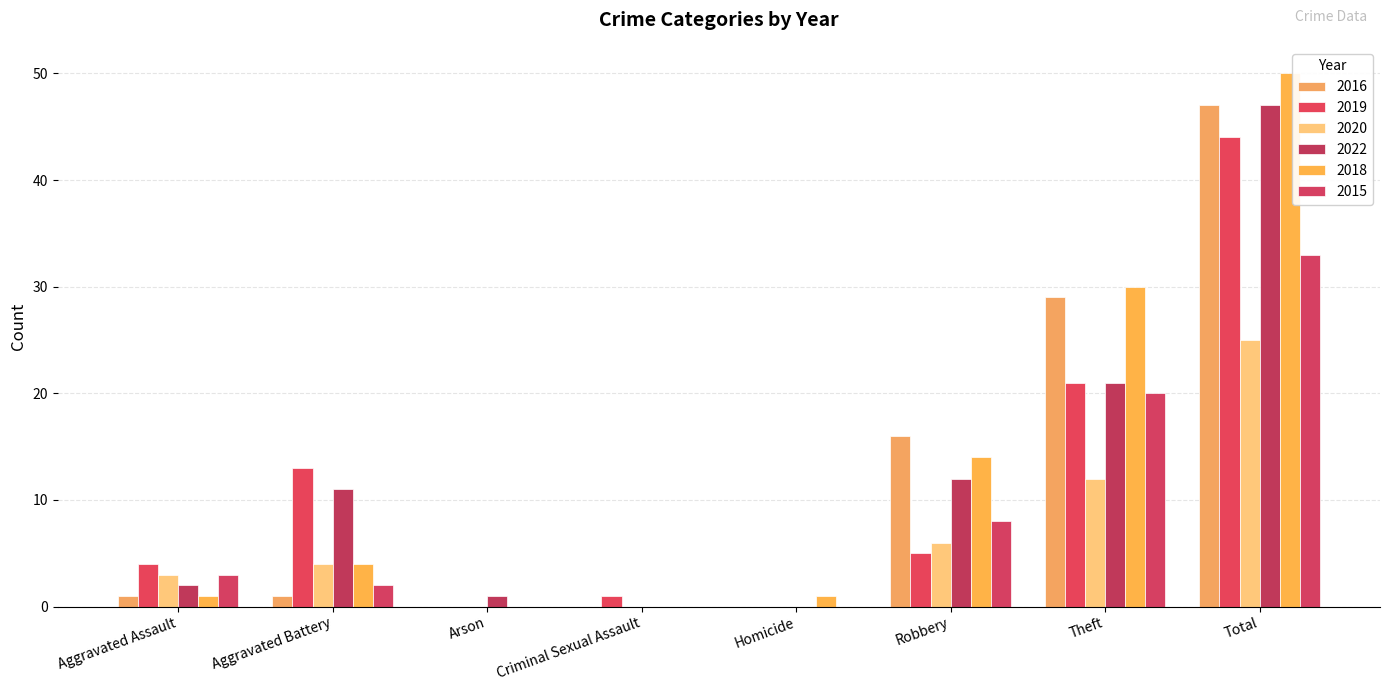

Is it true that 2018 equals 4 at Aggravated Battery?

True